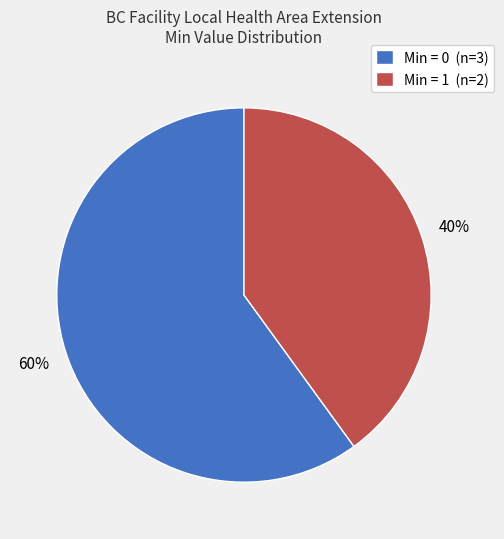

Which has a higher value, Min = 1 (n=2) or Min = 0 (n=3)?

Min = 0 (n=3)